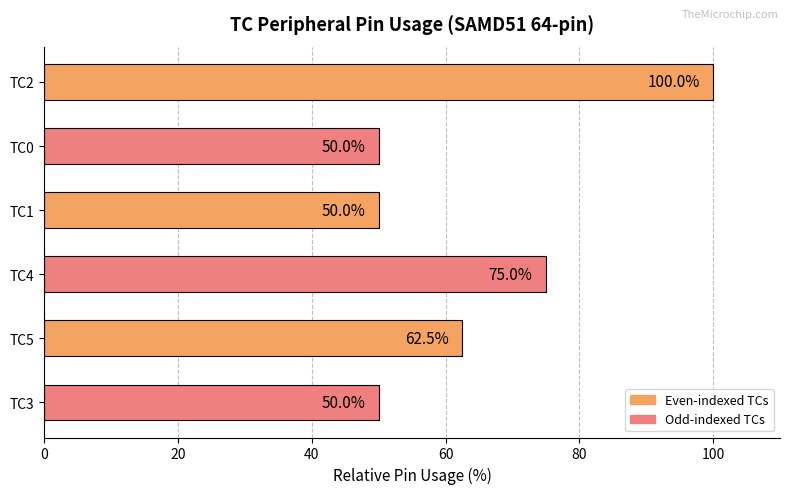

At which label is the value closest to 75?

TC4